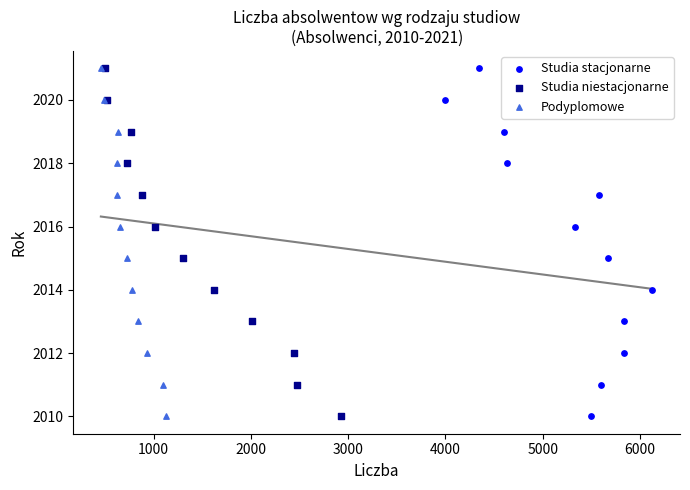

What are all the series names shown in the legend?

Studia stacjonarne, Studia niestacjonarne, Podyplomowe